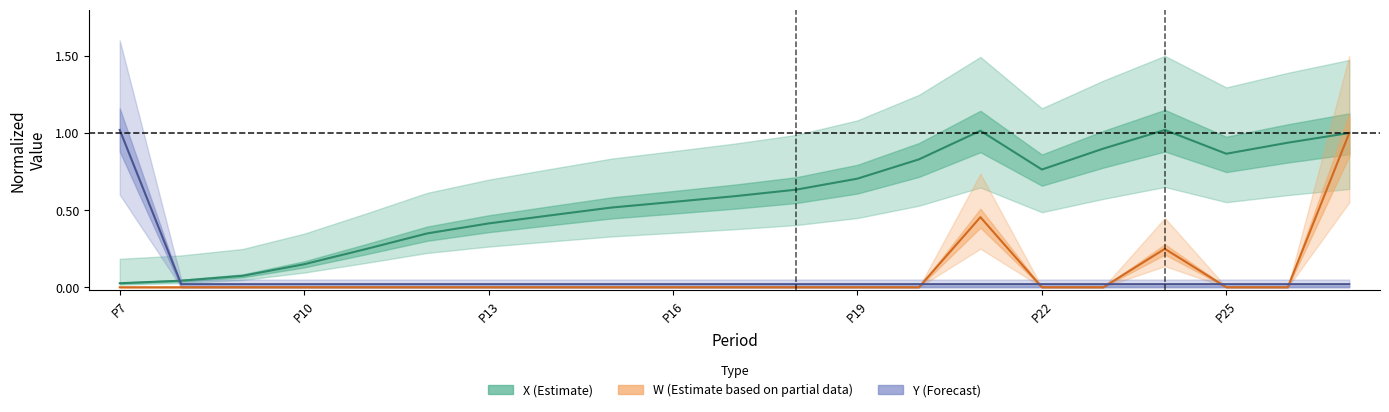

At which category does the chart reach its peak across all series?

17